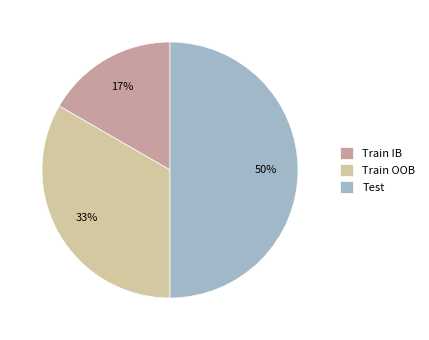

Is Train OOB the majority of the pie?

No